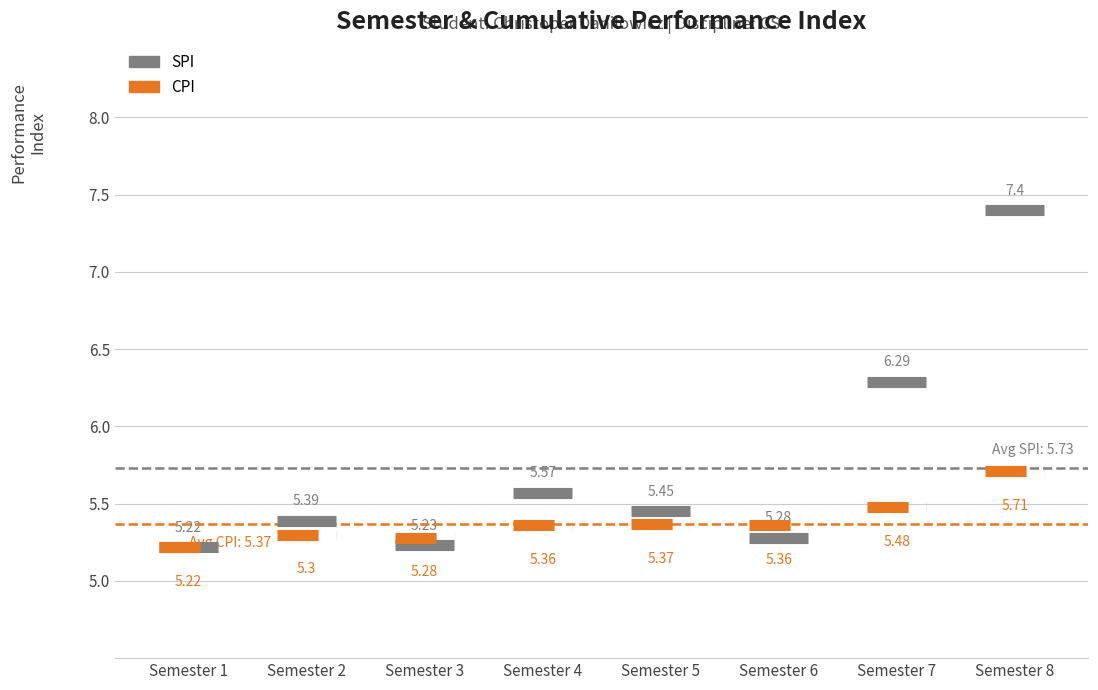

Between Semester 1 and Semester 6, which is larger?

Semester 6